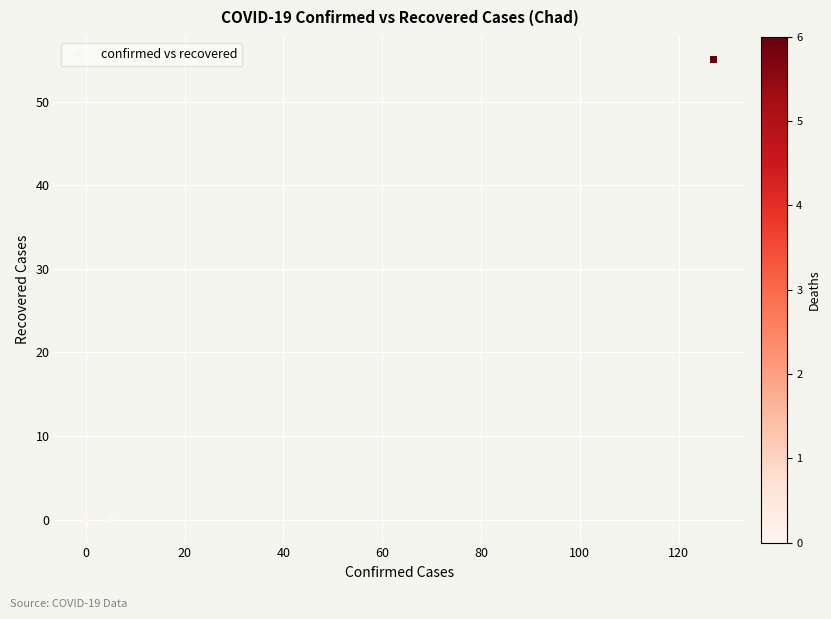

What is the average Y value?

18